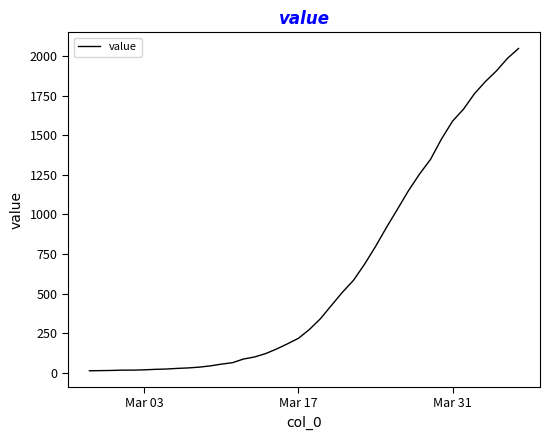

What is the greatest value displayed?

2047